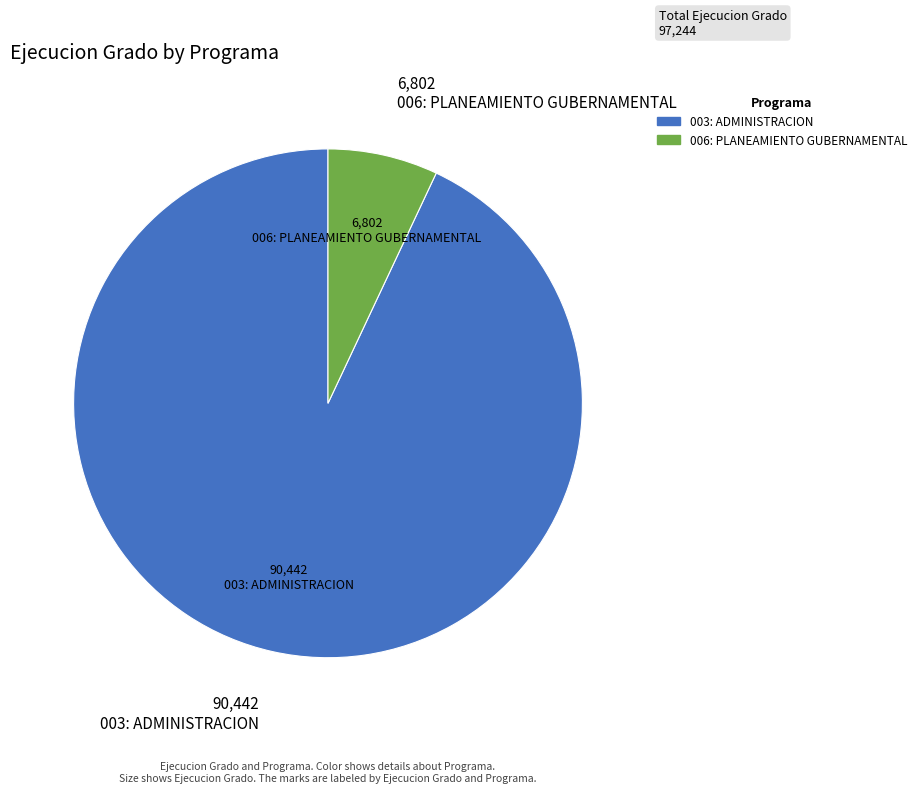

Is the sum of 003: ADMINISTRACION and 006: PLANEAMIENTO GUBERNAMENTAL greater than half?

Yes